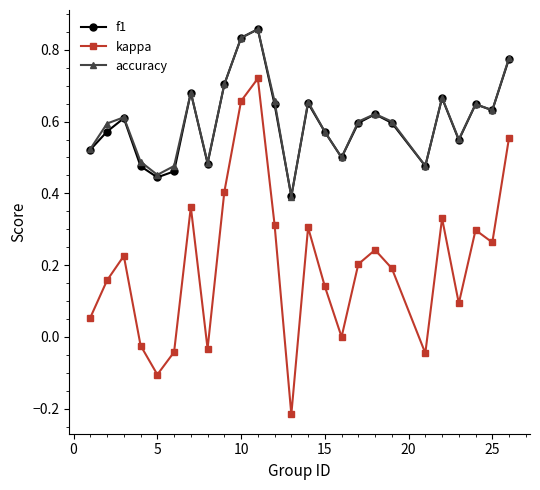

True or false: f1 and kappa intersect in this chart.

False